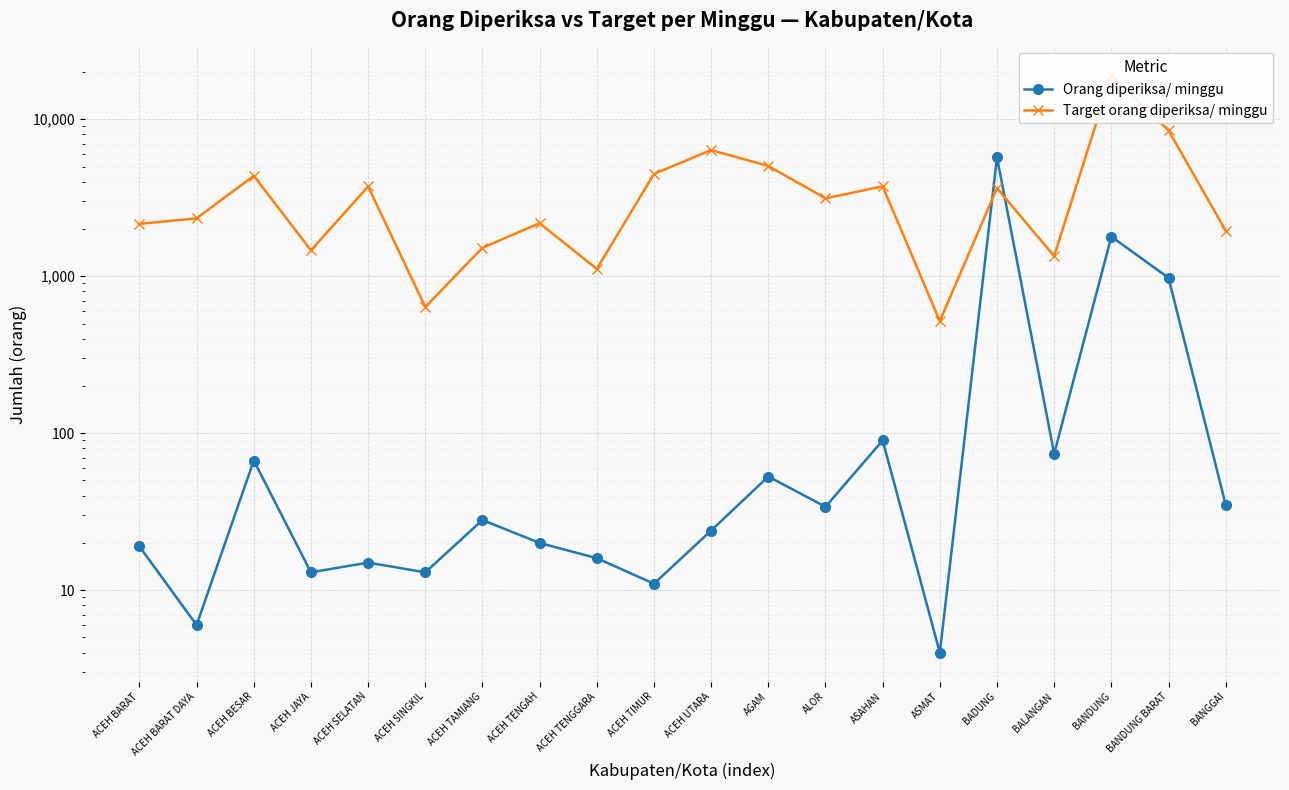

True or false: Target orang diperiksa/ minggu and Orang diperiksa/ minggu cross at least once.

True